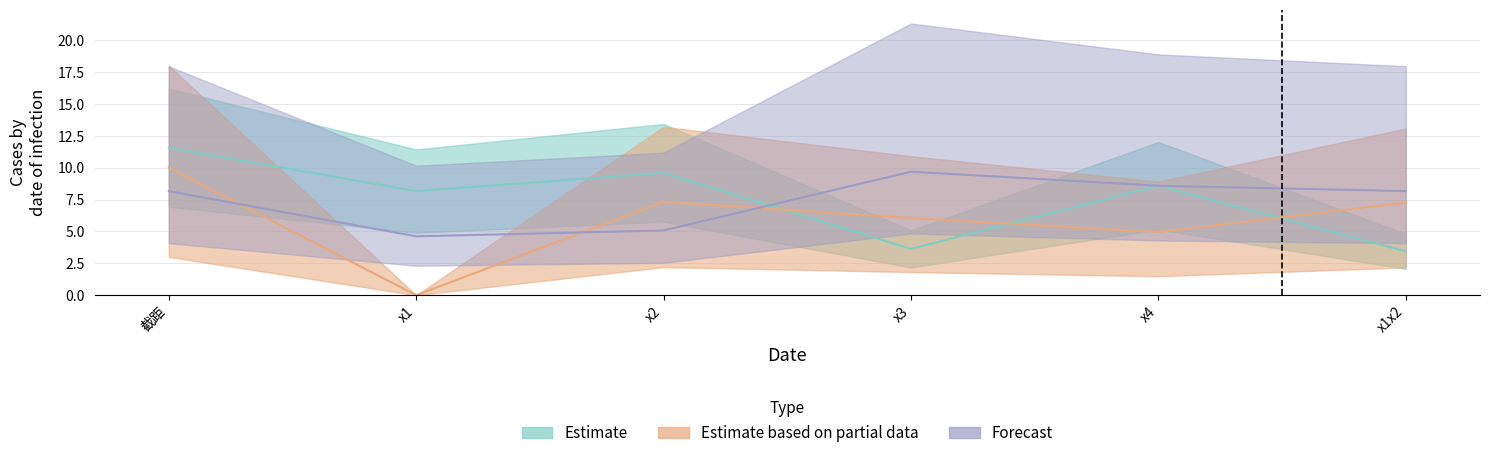

At which label does Estimate reach its peak?

截距